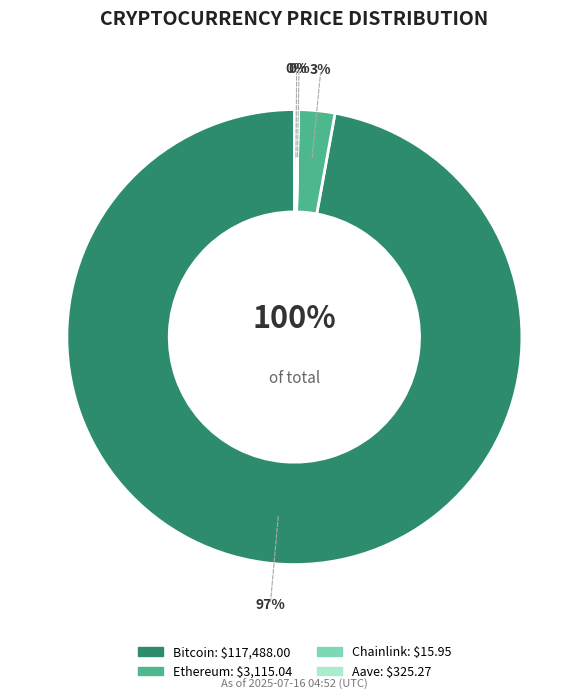

To the nearest percent, what percentage of the pie is Bitcoin?

97%